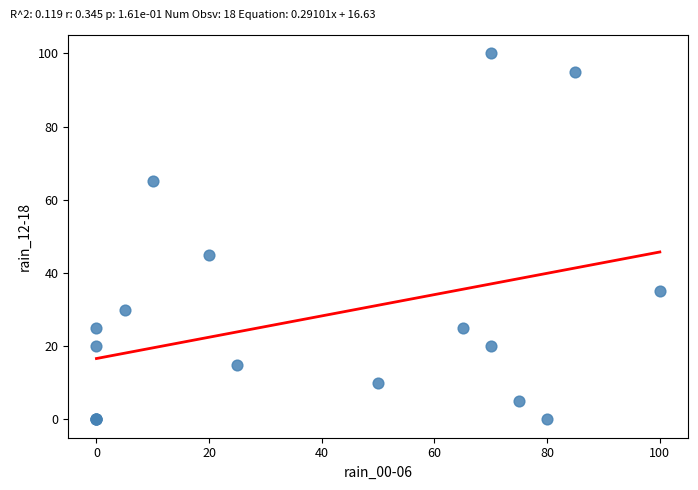

What Y value in the scatter plot is closest to 50?

45